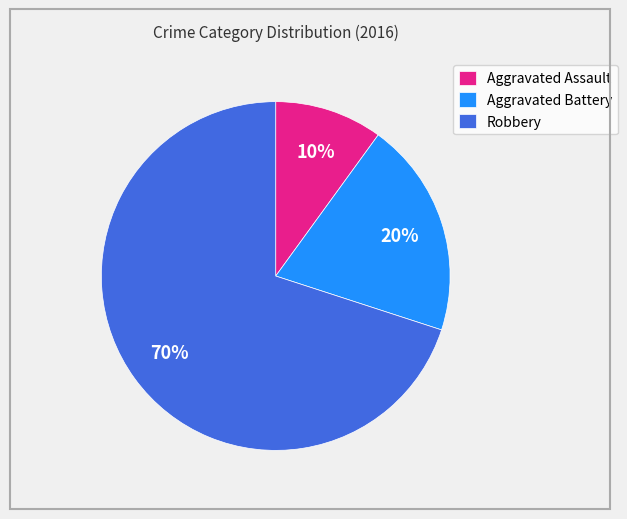

Between Aggravated Battery and Robbery, which is larger?

Robbery